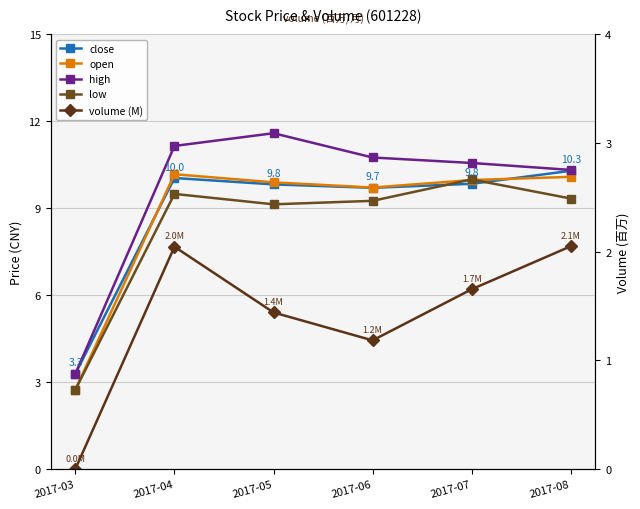

The volume (M) series shows 0.5 at 2017-05. True or false?

False